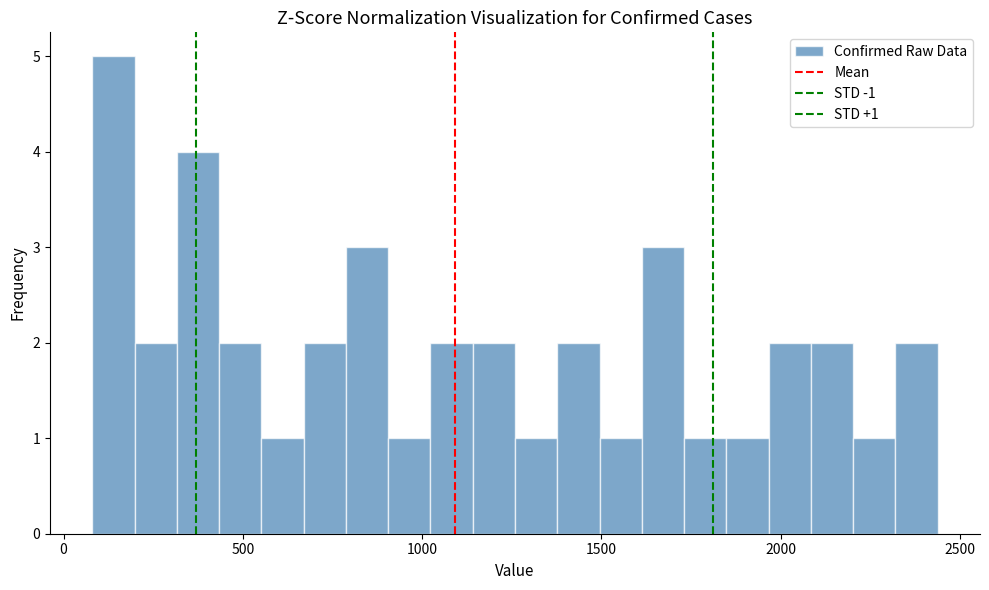

Read against the x-axis, roughly where is the centre of the tallest bar?

150